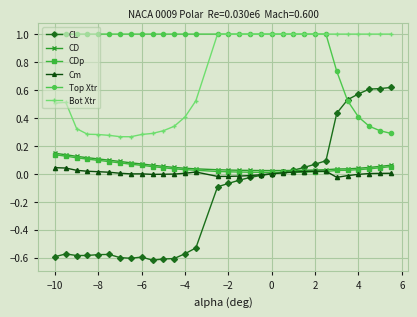

True or false: Cm and Top Xtr cross at least once.

False